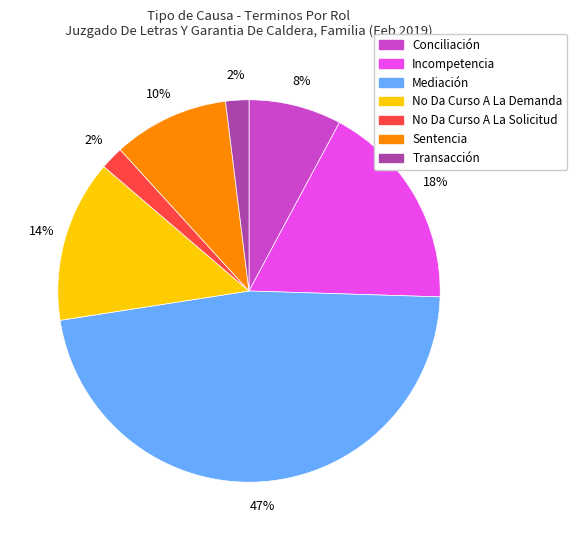

Which slice is the largest?

Mediación